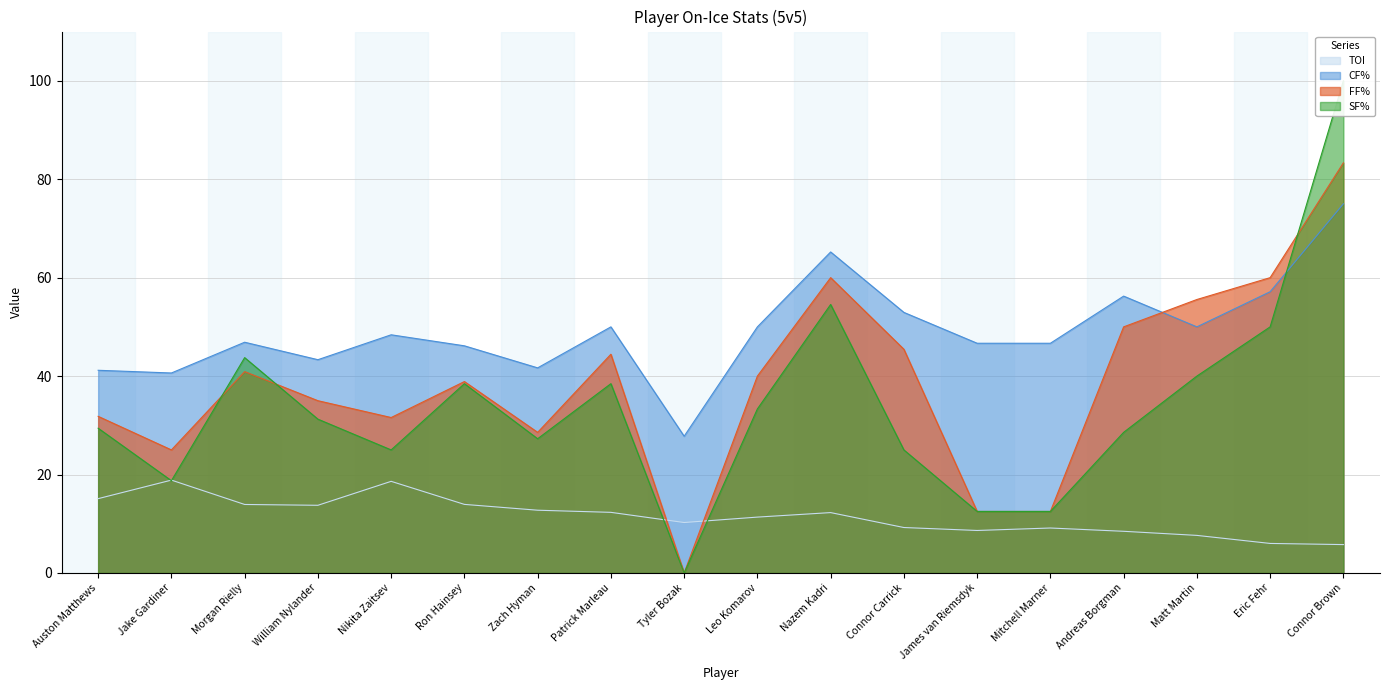

The CF% series shows 60.7 at Ron Hainsey. True or false?

False